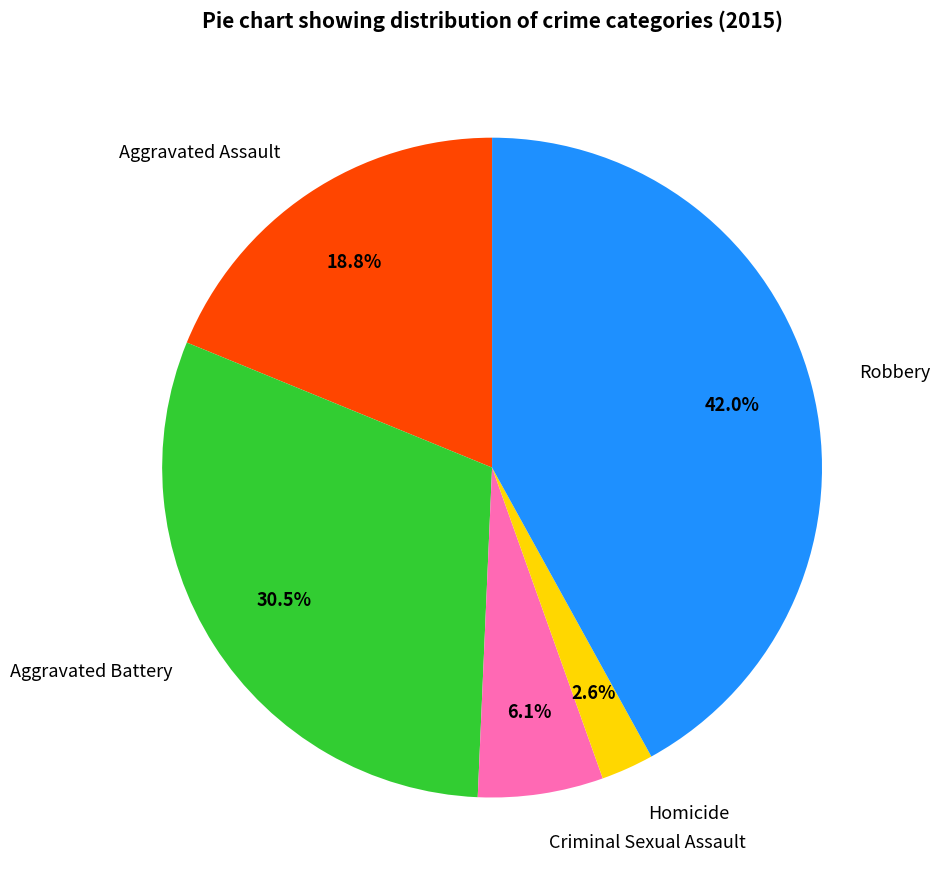

To the nearest percent, what is the average slice percentage?

20%